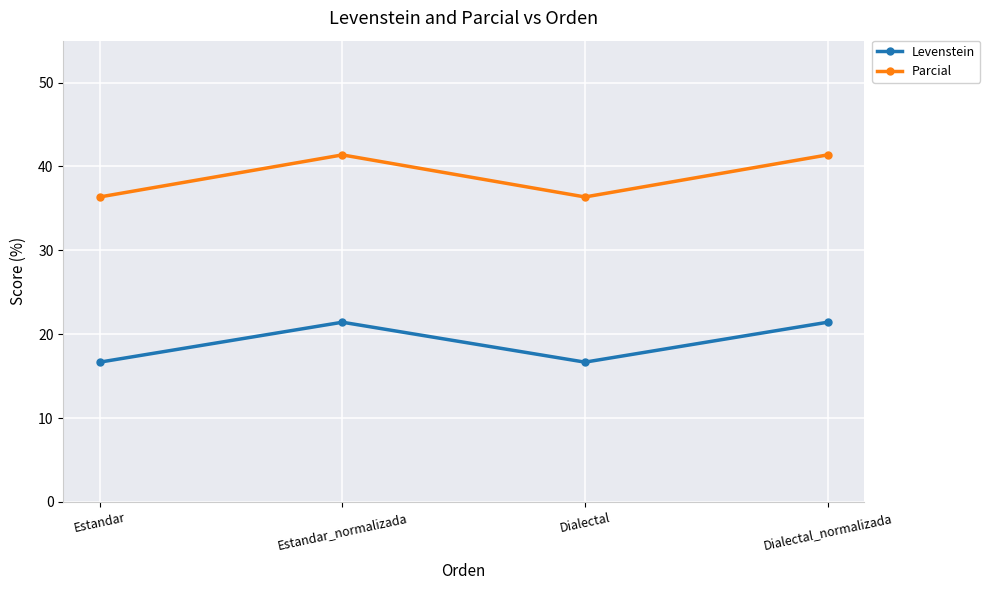

At how many categories does at least one series exceed 28?

4